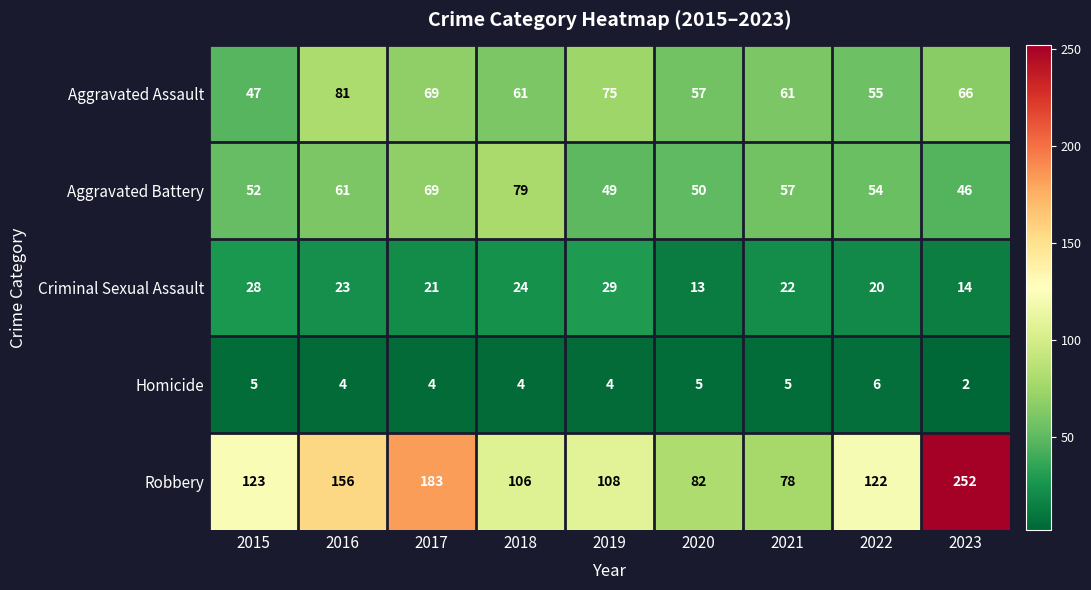

At which label is Aggravated Assault closest to 64?

2023